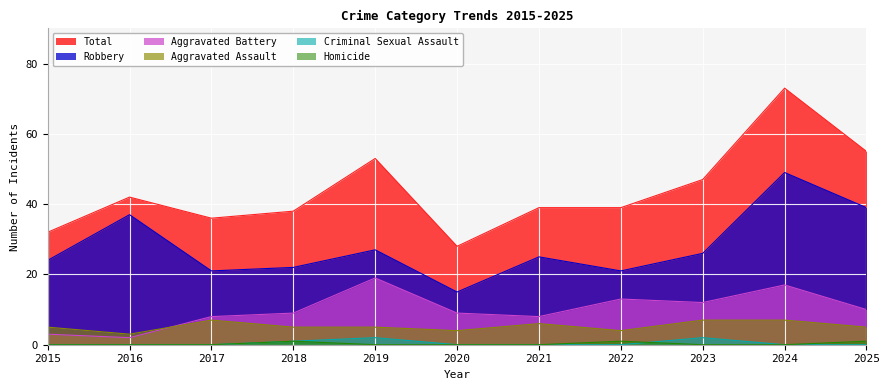

Where is the first local minimum for Aggravated Assault?

2016